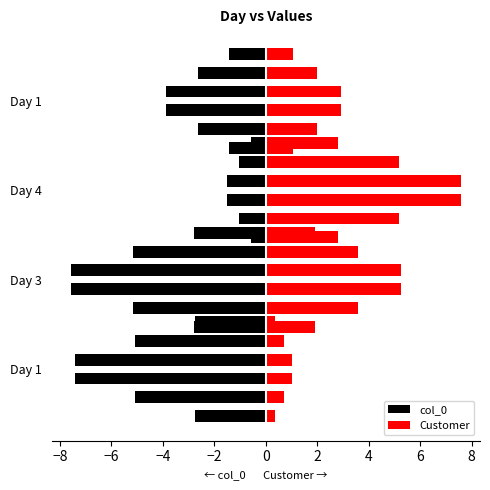

Which has a higher value, −4 or −8?

−4